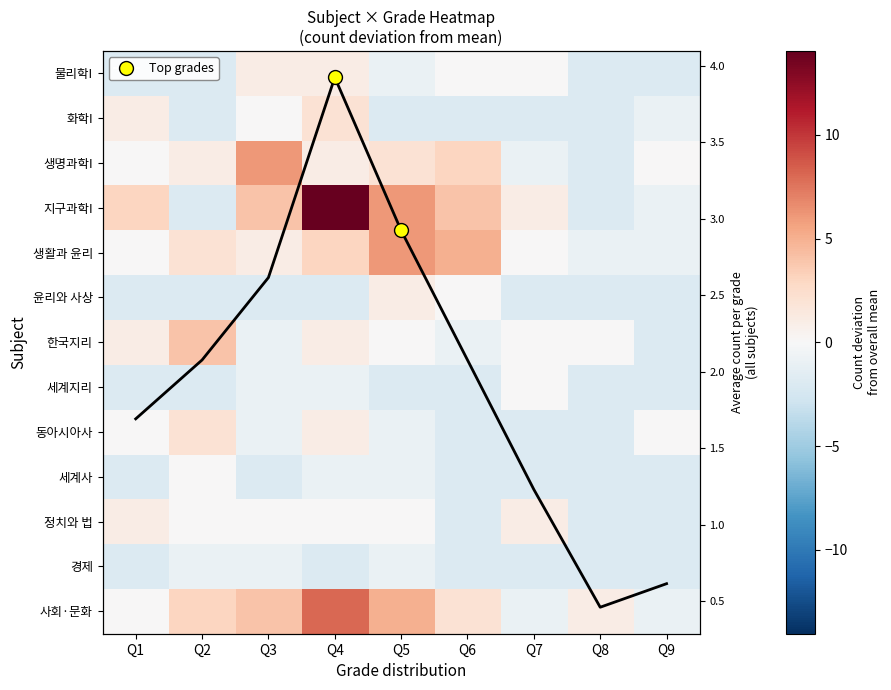

List the labels in order of 지구과학I value, smallest first.

Q2, Q8, Q9, Q7, Q1, Q3, Q6, Q5, Q4